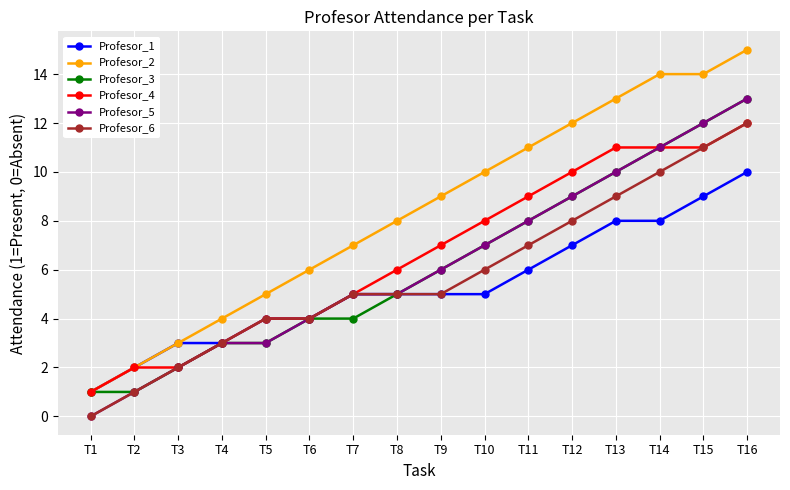

Which category has the lowest value in the Profesor_1 series?

T1